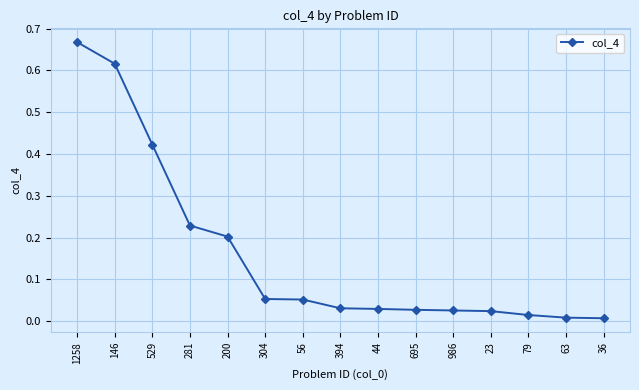

What is the label of the 14th point from the right?

146